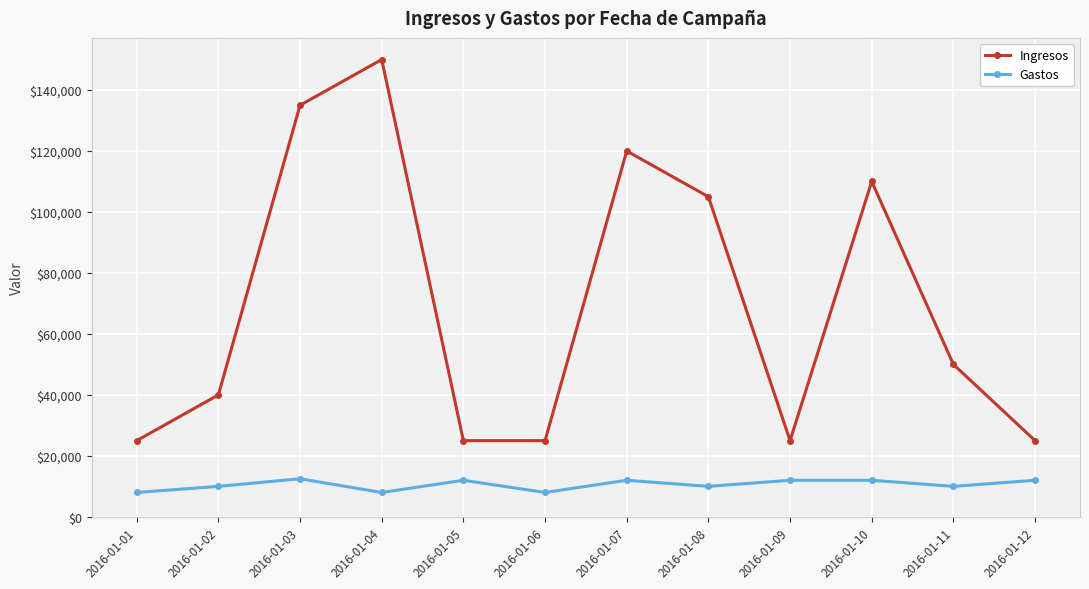

What is the highest value of the Ingresos series?

150000